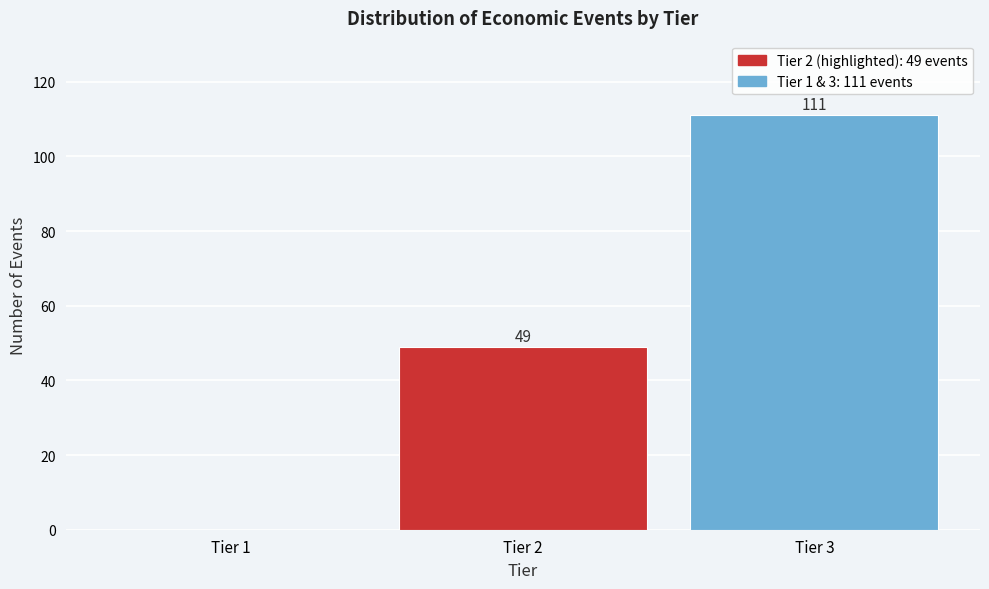

Reading right to left, extract all data points from this chart.

Tier 3=111	Tier 2=49	Tier 1=0